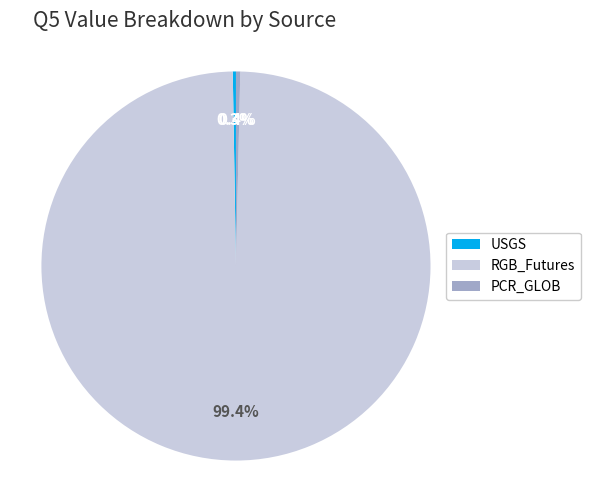

Is there a majority slice in this chart?

Yes